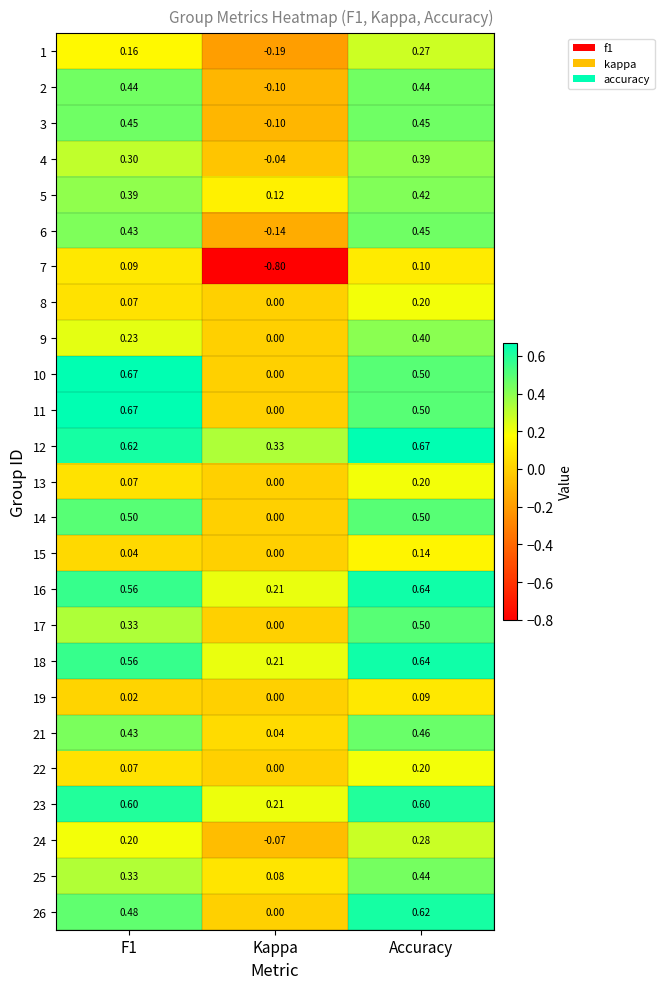

Is the value of 24 at Kappa greater than the value of 5 at F1?

No